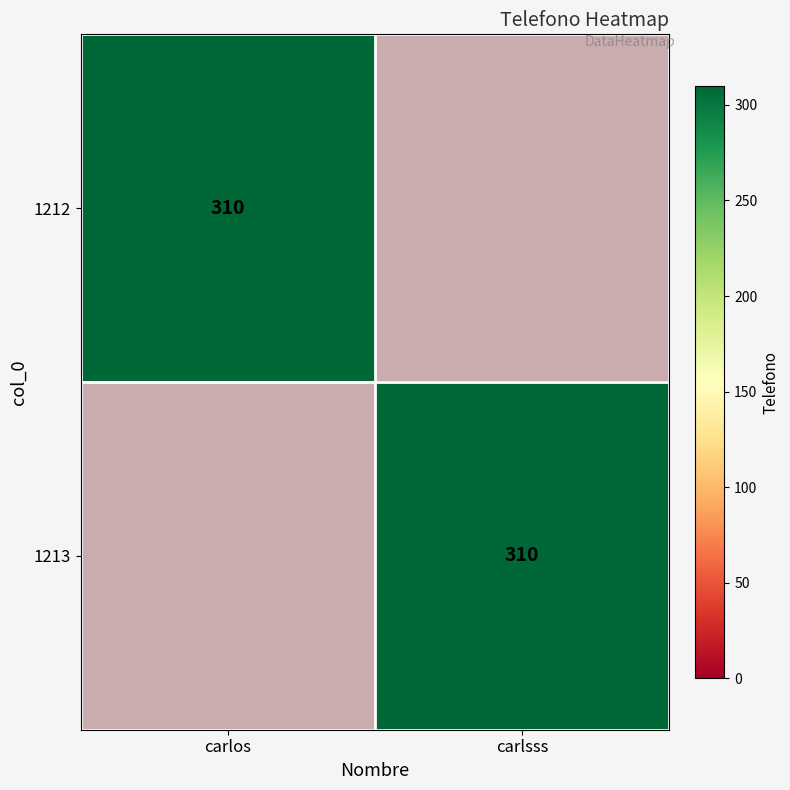

What is the average value of the 1213 series?

155